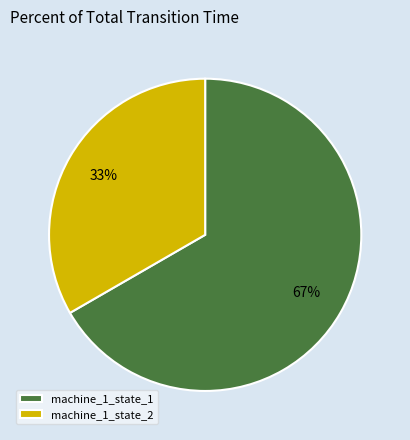

Rank the categories by value from lowest to highest.

machine_1_state_2, machine_1_state_1